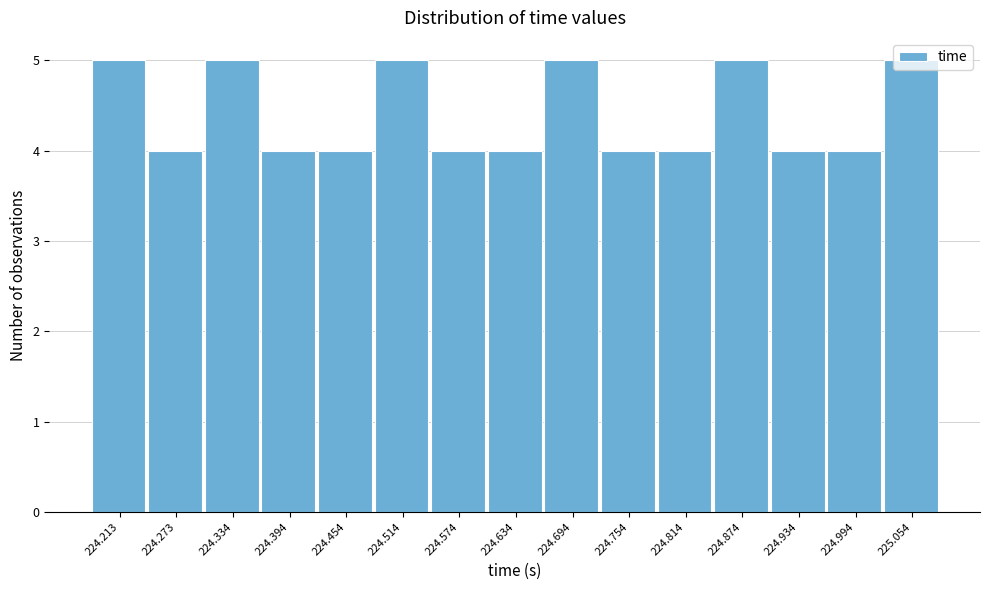

The chart shows a value of 5 at 224.213. True or false?

True